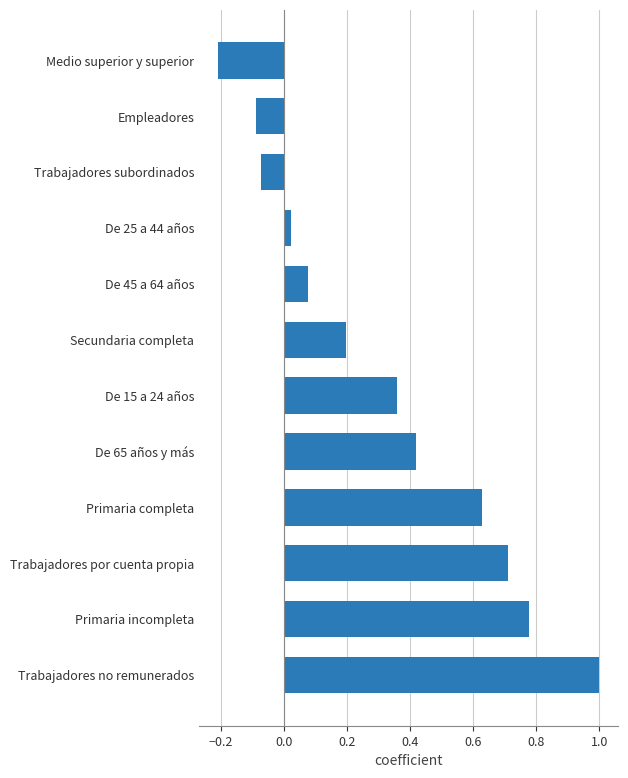

The value at Medio superior y superior is -0.2. True or false?

True